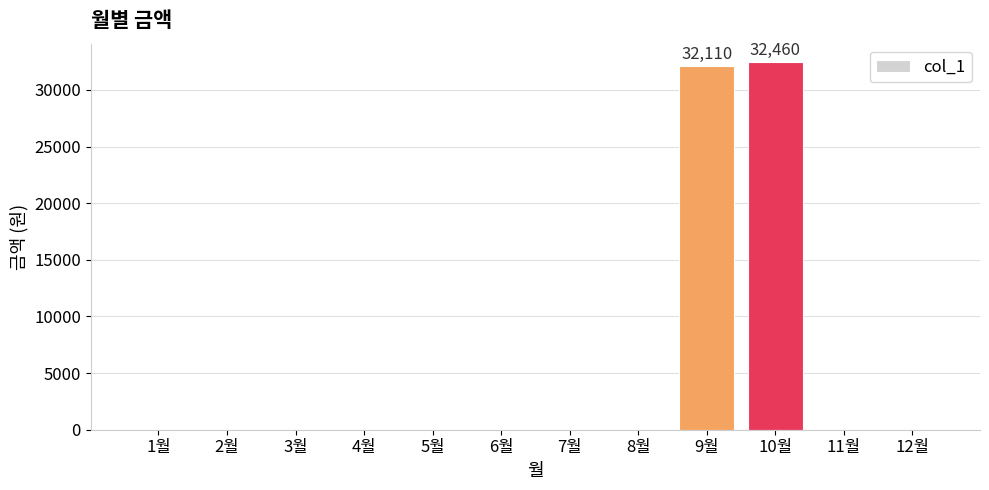

Reading left to right, extract all data points from this chart.

0	0	0	0	0	0	0	0	32110	32460	0	0